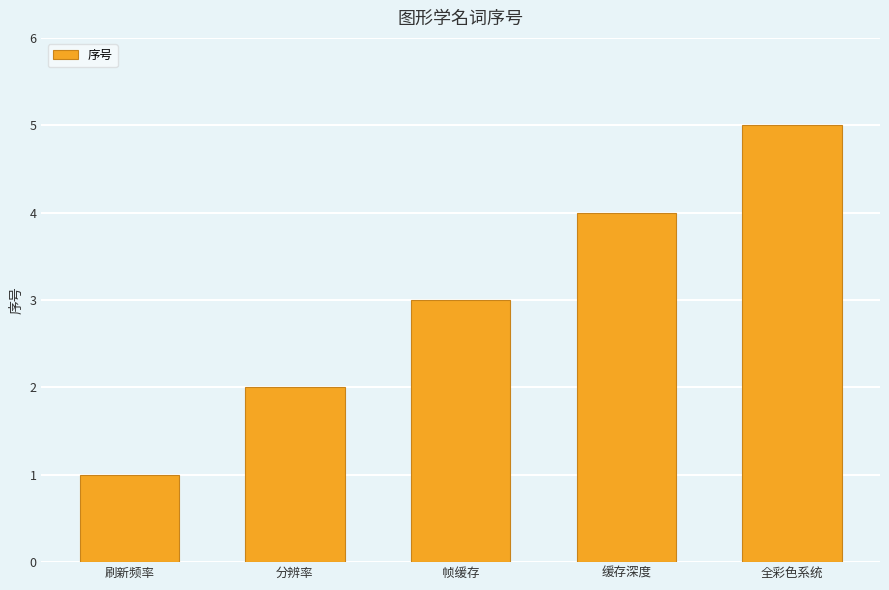

What value does the data have at 缓存深度?

4